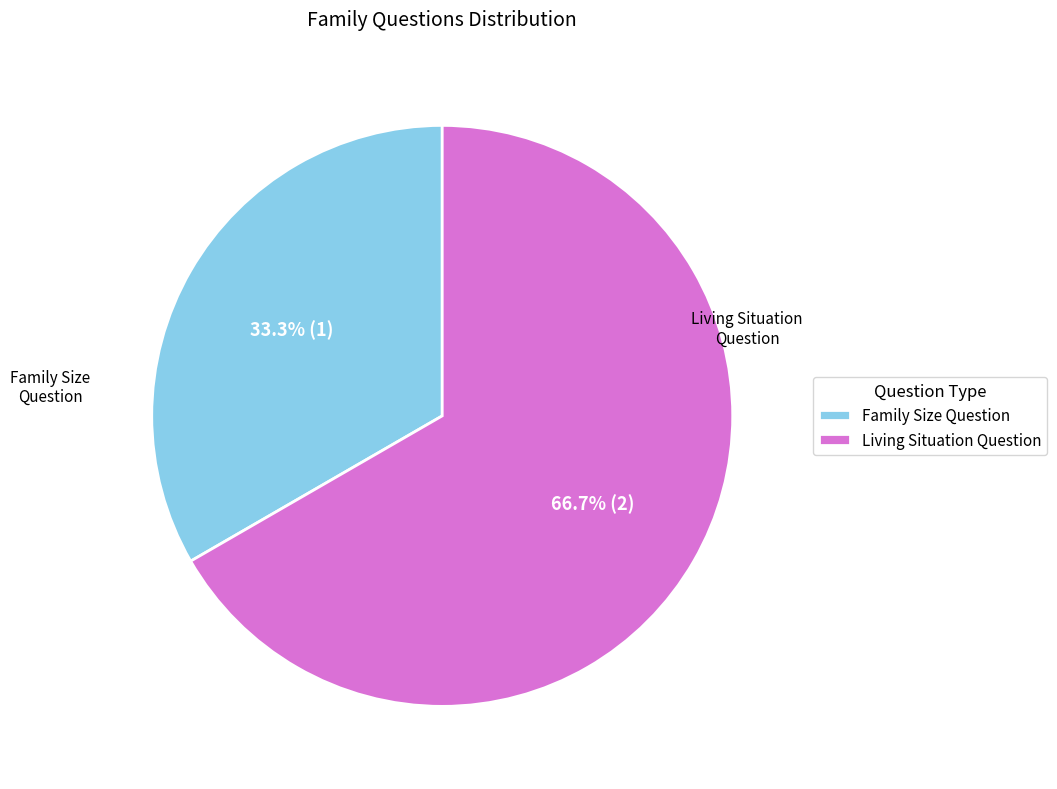

Which slice is the smallest?

Family Size Question